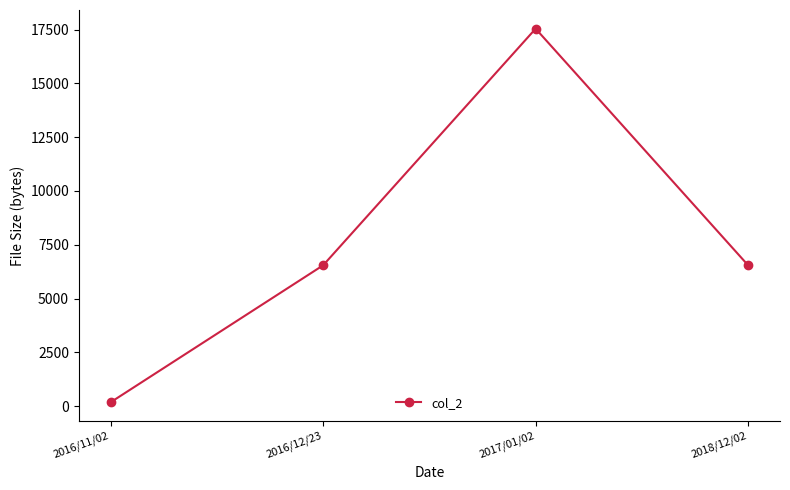

Is it true that the value at 2018/12/02 is 4533?

False